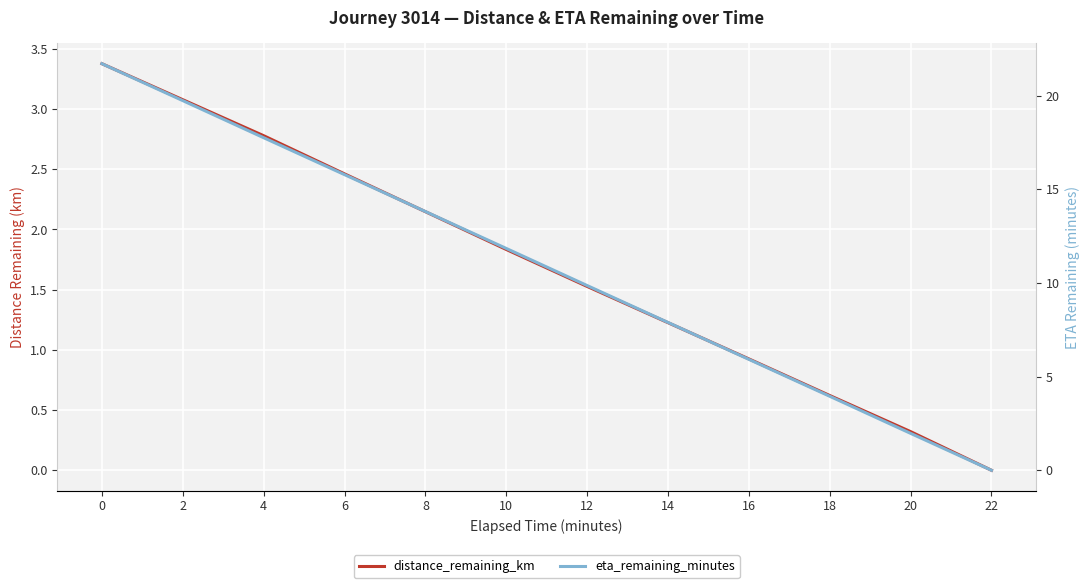

Between 10 and 14, which series saw the biggest shift?

eta_remaining_minutes